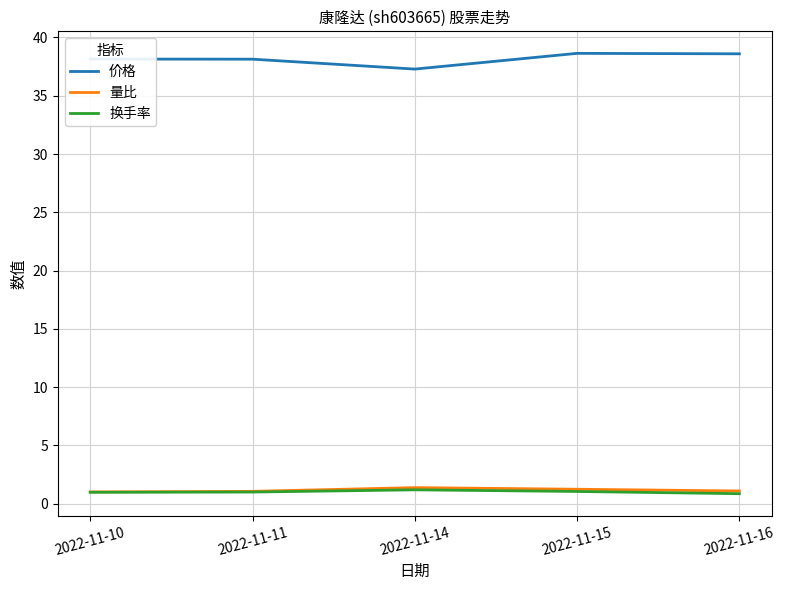

Is it true that 量比 equals 1.2 at 2022-11-15?

True